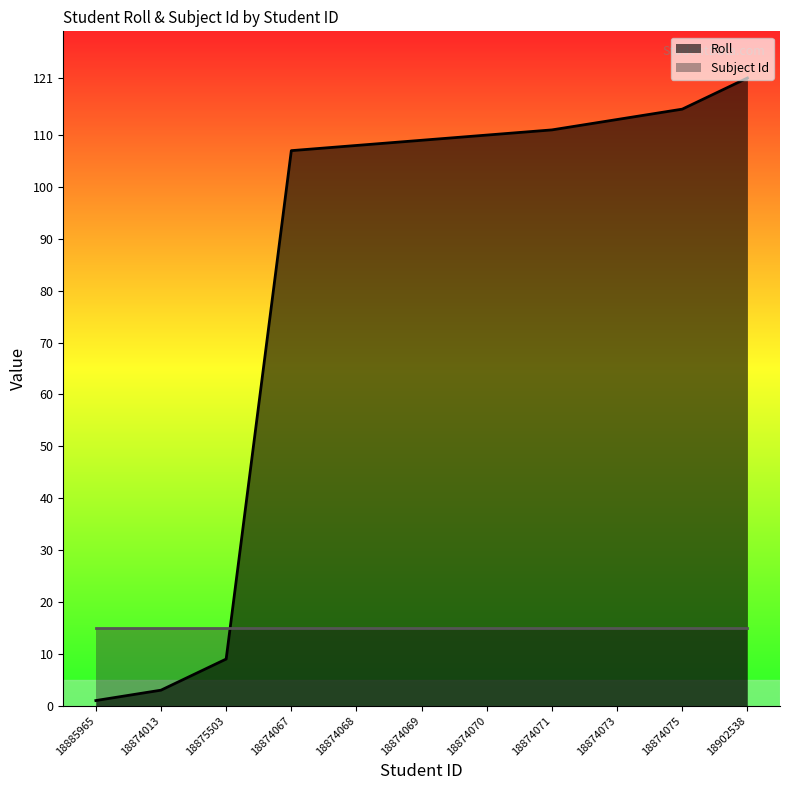

Rank the categories by value from lowest to highest.

18885965, 18874013, 18875503, 18874067, 18874068, 18874069, 18874070, 18874071, 18874073, 18874075, 18902538